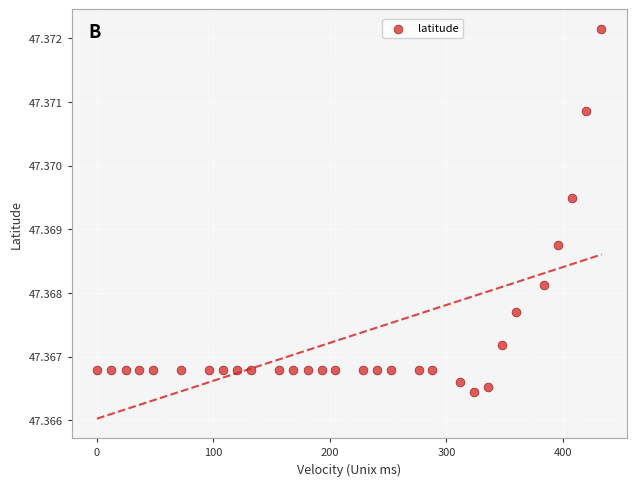

What is the range of X values (max minus min)?

433.0